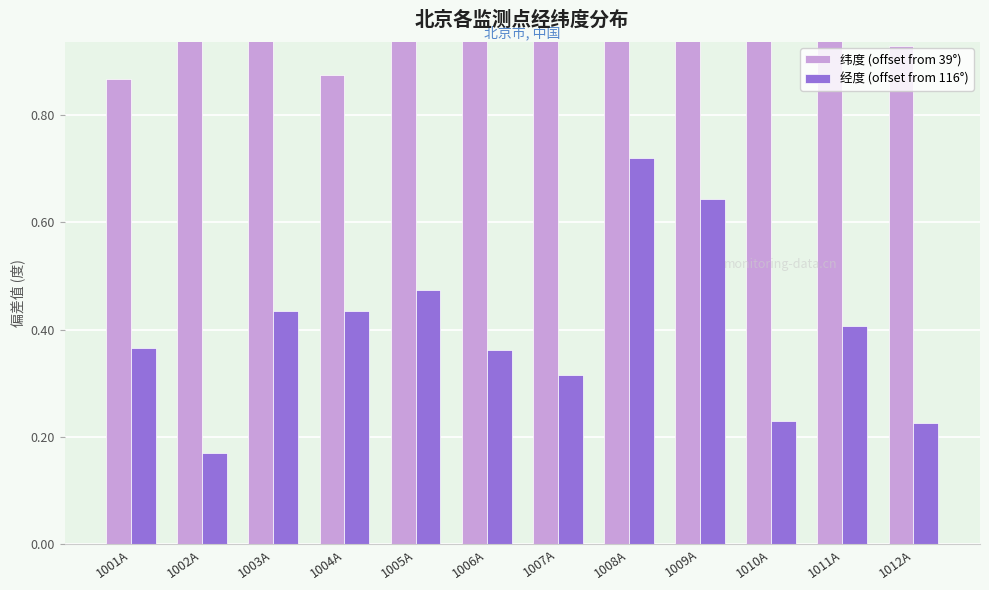

Which series has the largest range (max minus min)?

经度 (offset from 116°)